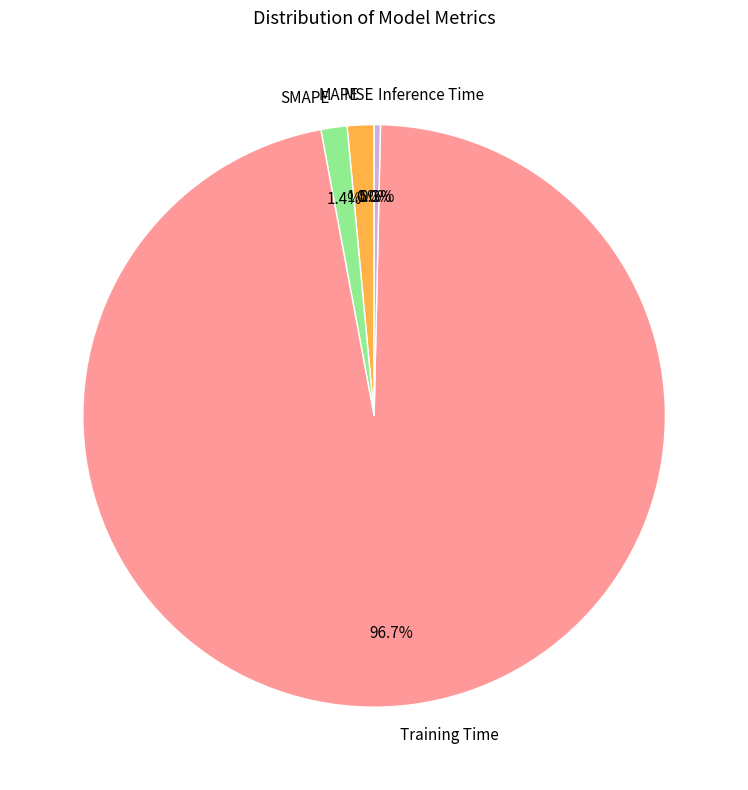

How much of the chart is everything except MAPE?

98.5%